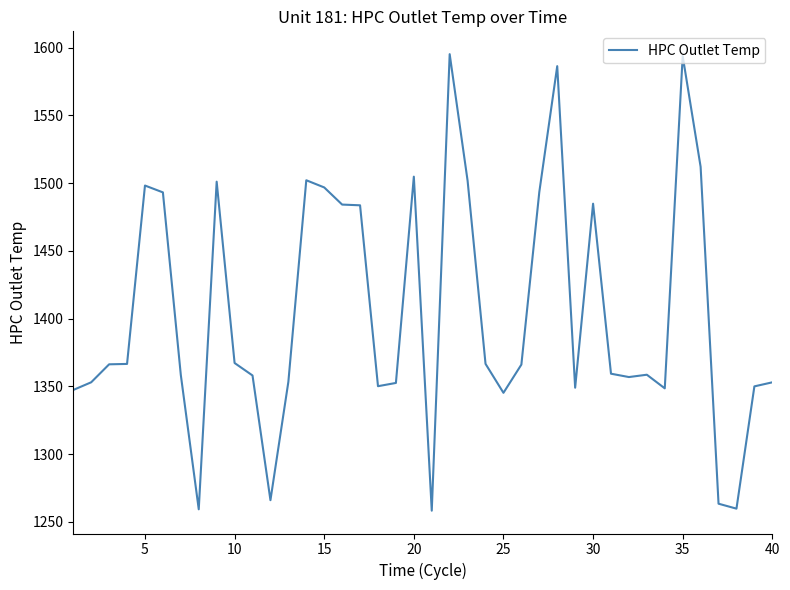

What is the greatest value displayed?

1595.2